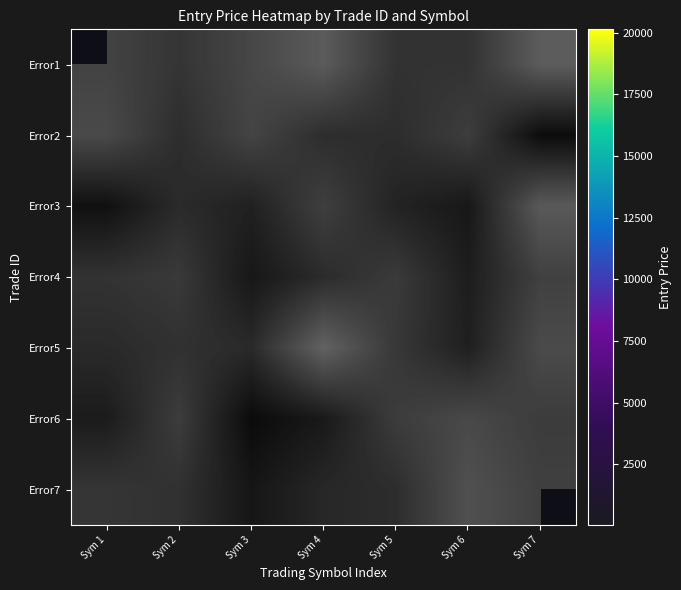

What is the spread (max minus min) of values at Sym 6?

20134.0